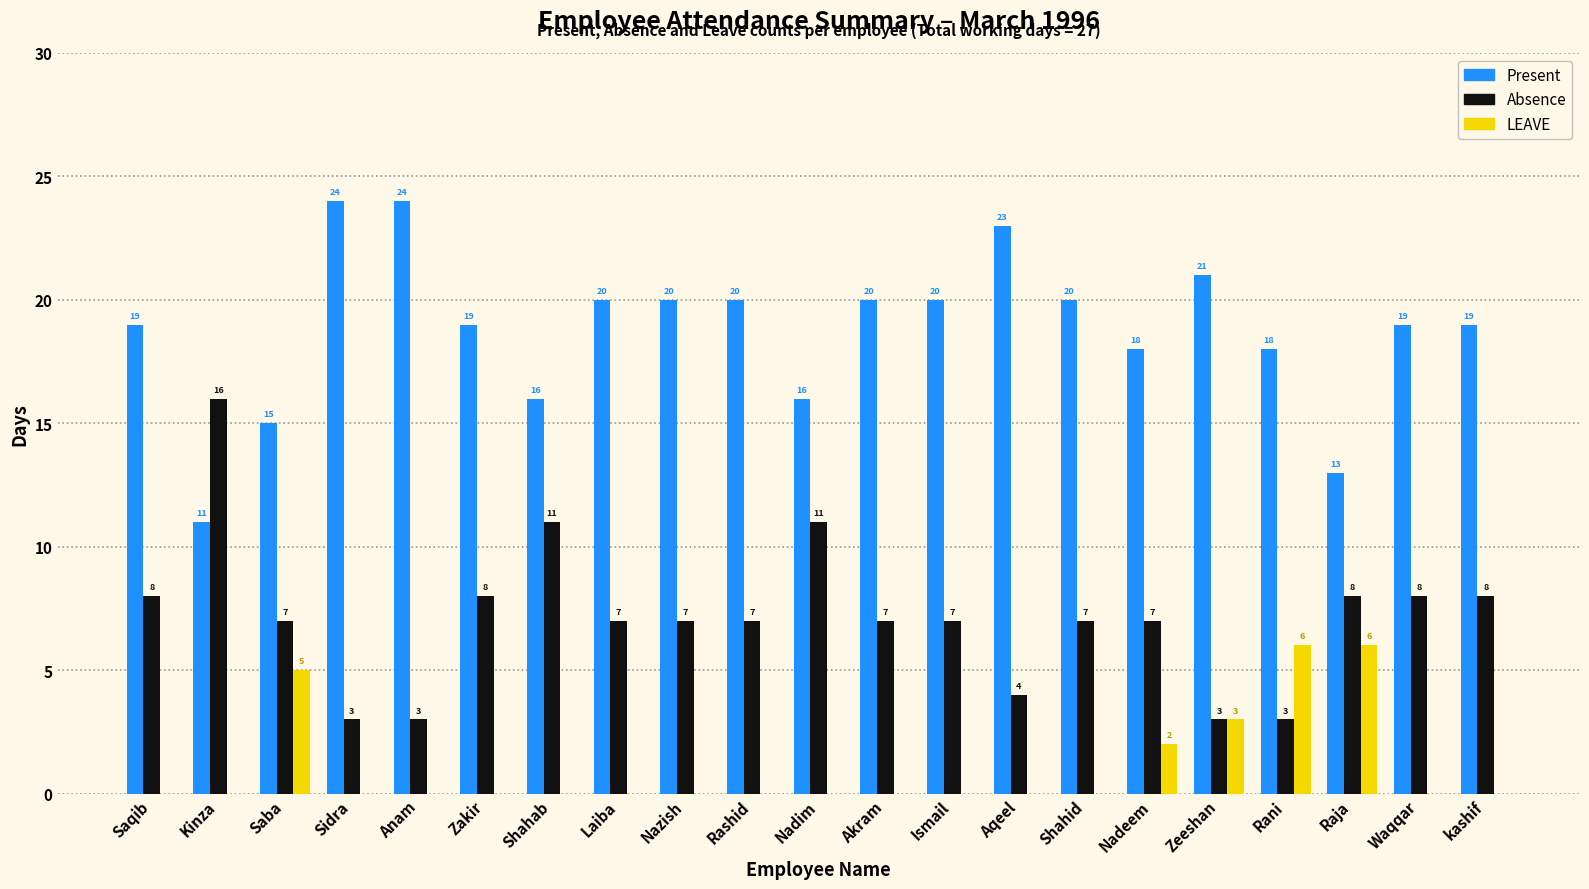

Where does the Absence series first go above 7?

Saqib